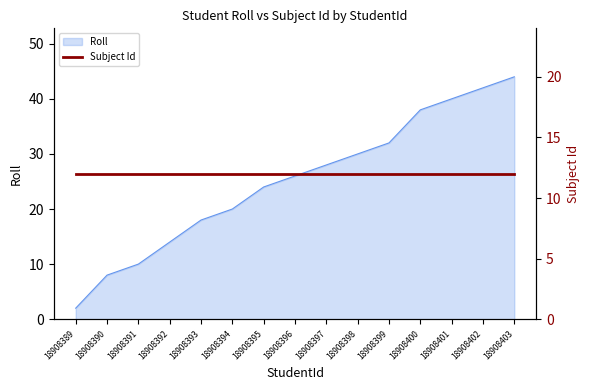

What is the change in value from 18908390 to 18908399?

+24